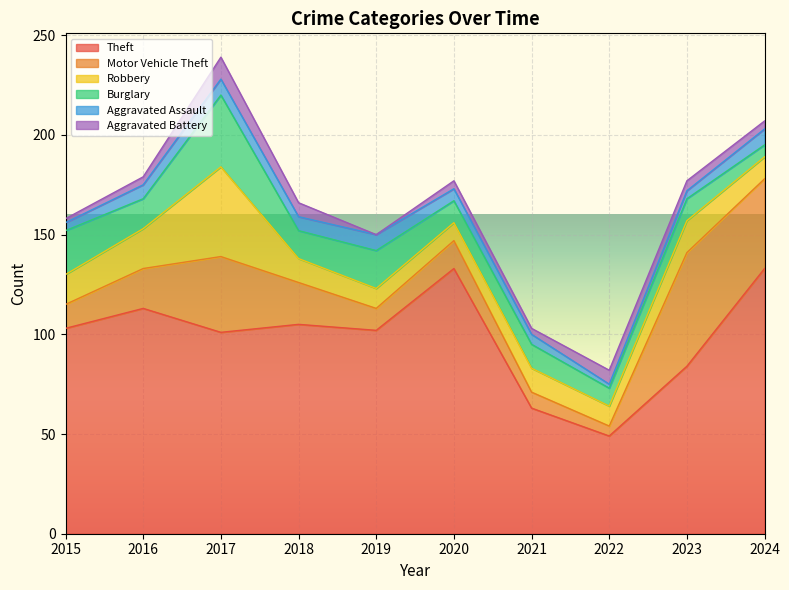

At 2022, list the series in order from smallest to largest.

Aggravated Assault, Motor Vehicle Theft, Aggravated Battery, Burglary, Robbery, Theft